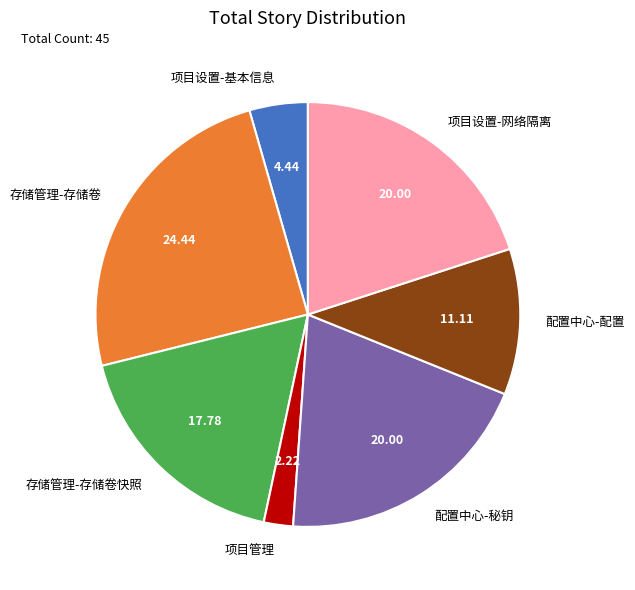

How many slices are in this pie chart?

7